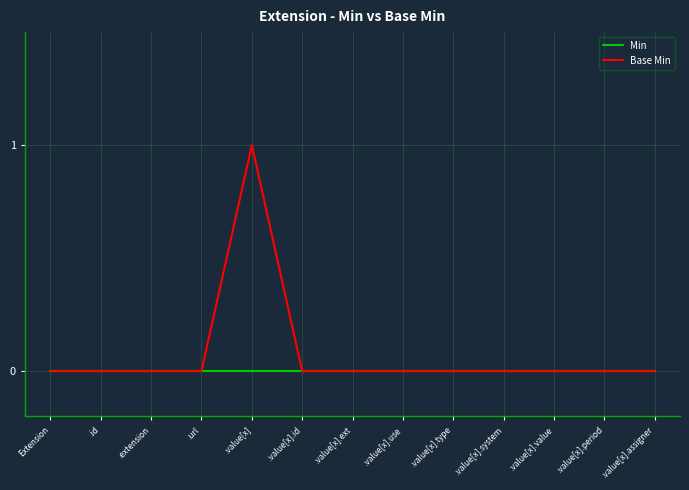

What is the greatest value displayed?

1